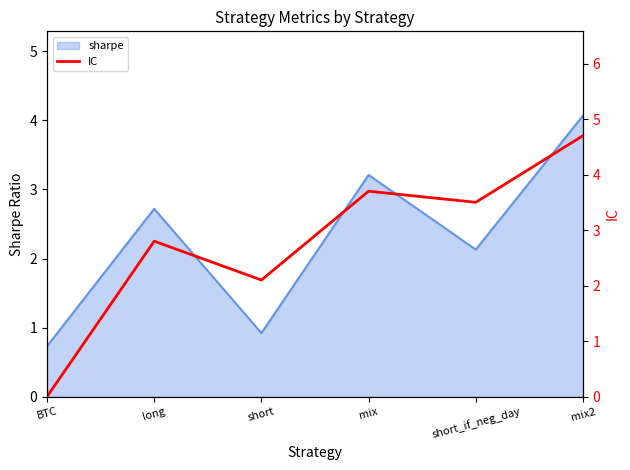

True or false: the data has more than 2 interior local peaks.

False